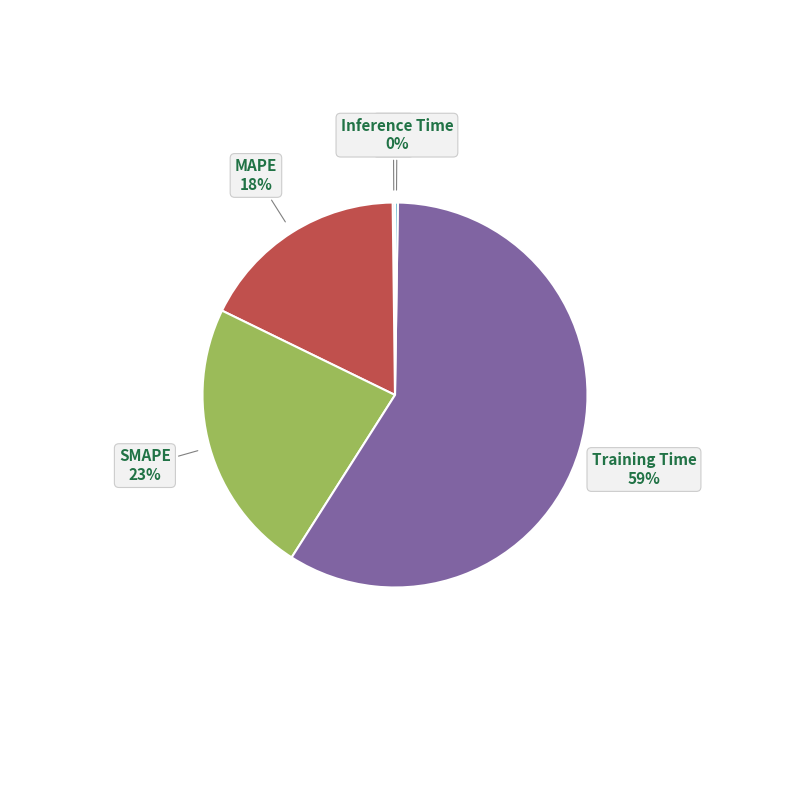

Is there a majority slice in this chart?

Yes